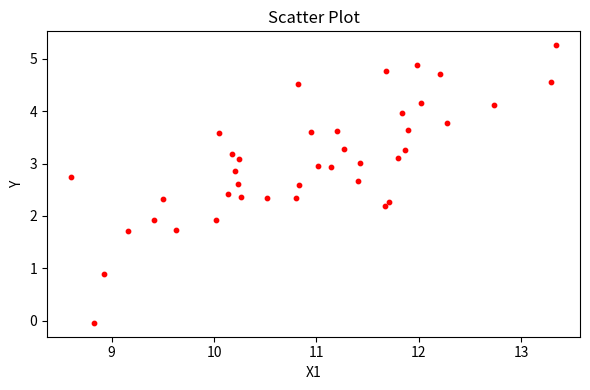

What is the range of Y values (max minus min)?

5.3